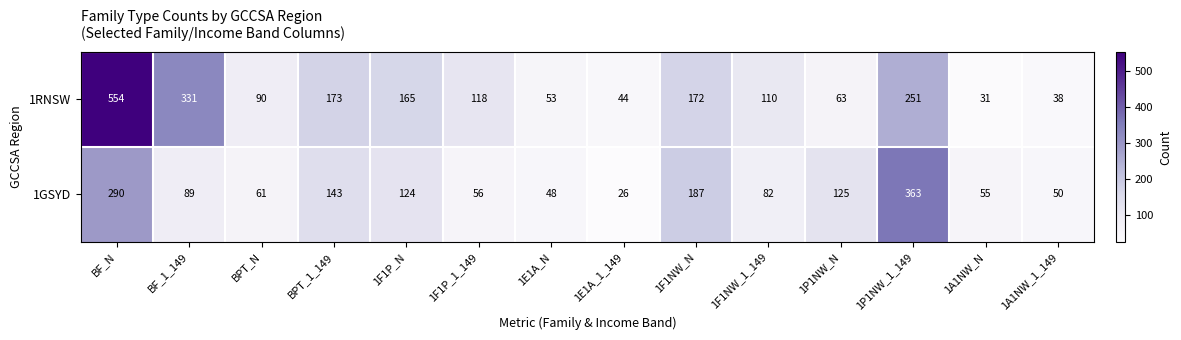

At how many categories does at least one series exceed 197?

3